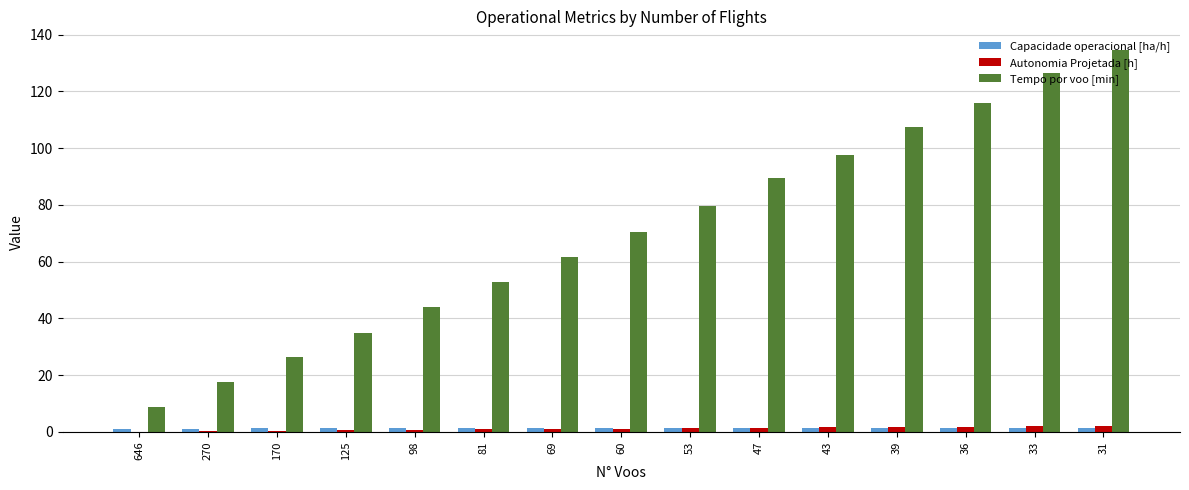

Which series has the largest range (max minus min)?

Tempo por voo [min]